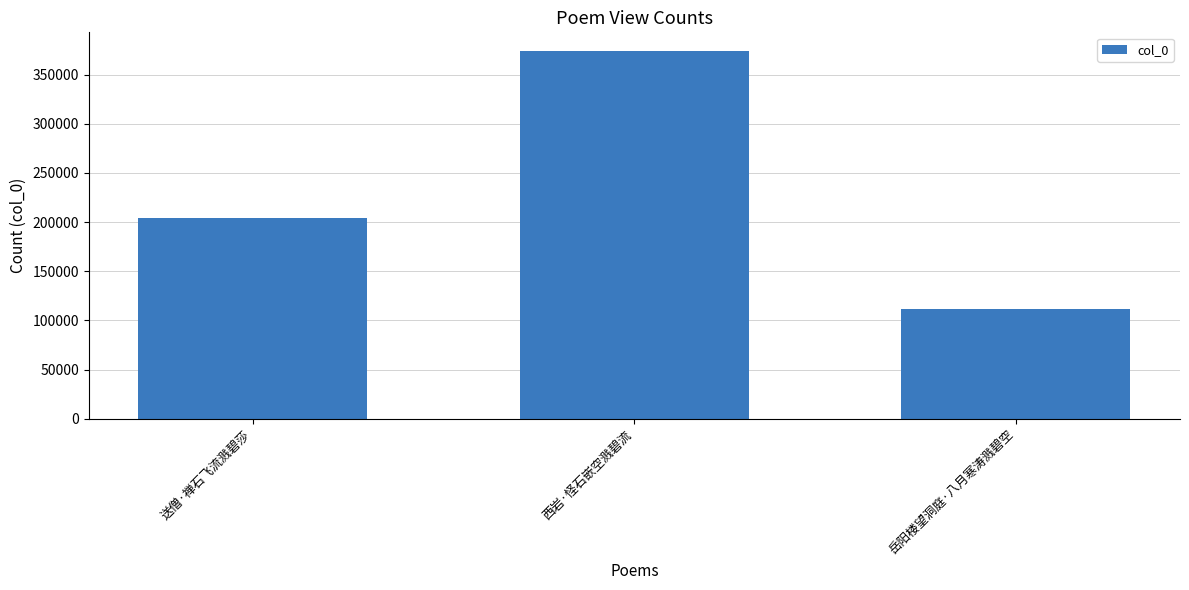

Reading left to right, what are all the values shown in this chart?

204598	374318	111537